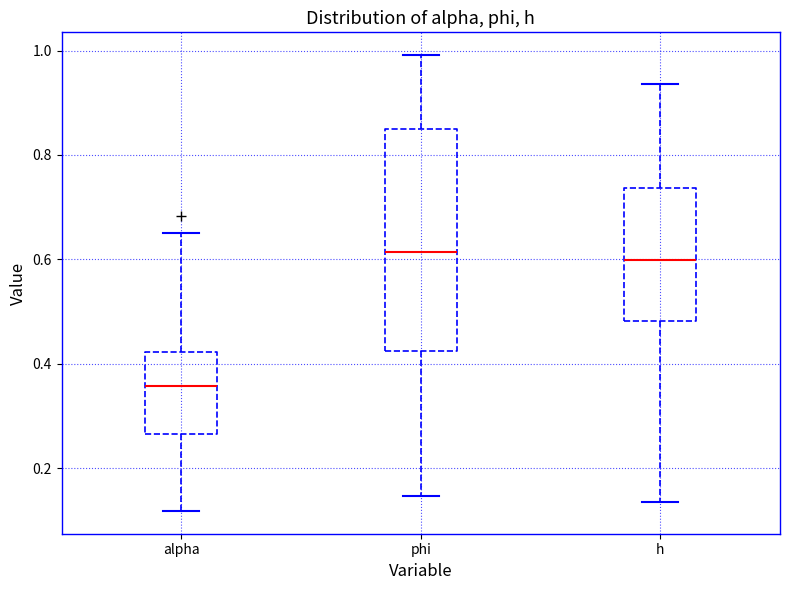

Which box is the tallest, from its lower edge to its upper edge?

phi